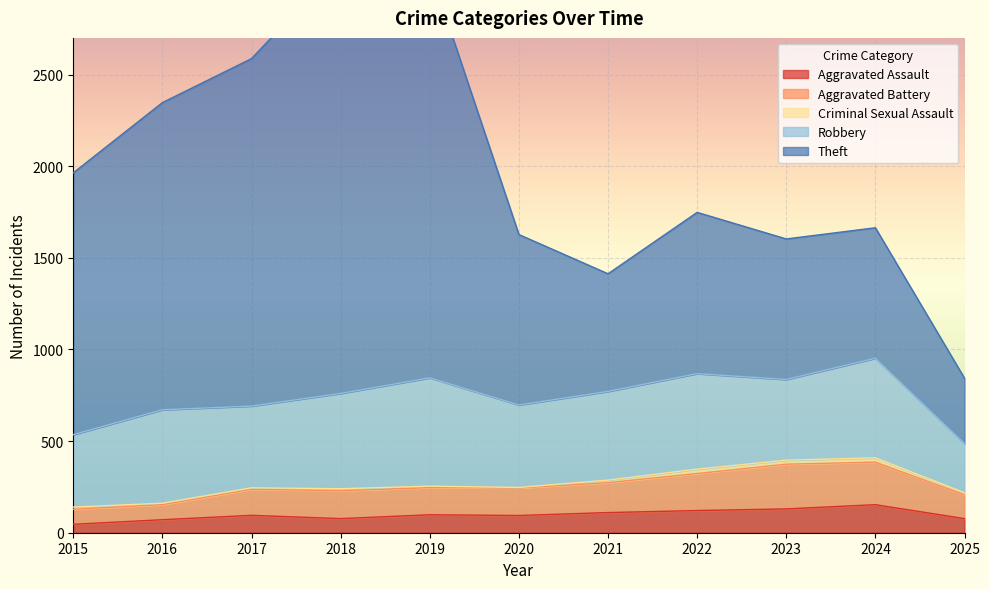

At which label is Aggravated Battery closest to 256?

2019